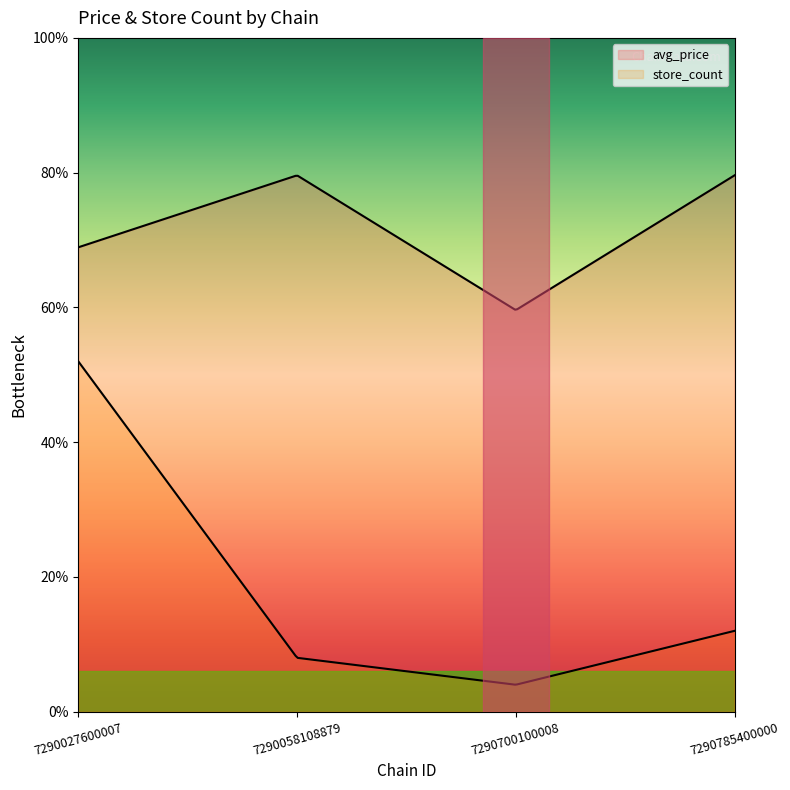

How many data points in avg_price are above 19?

2